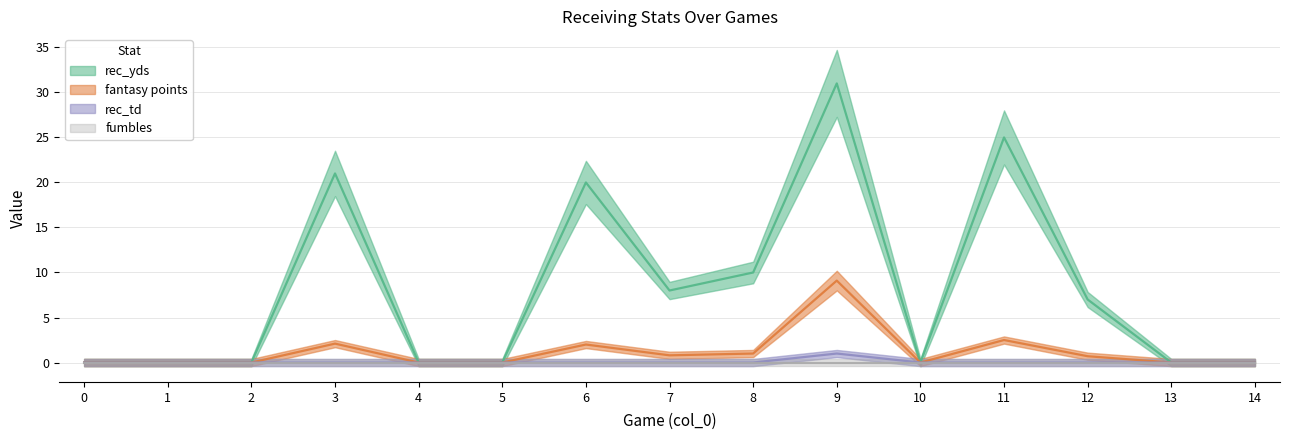

What is the total value across all series at 3?

23.1